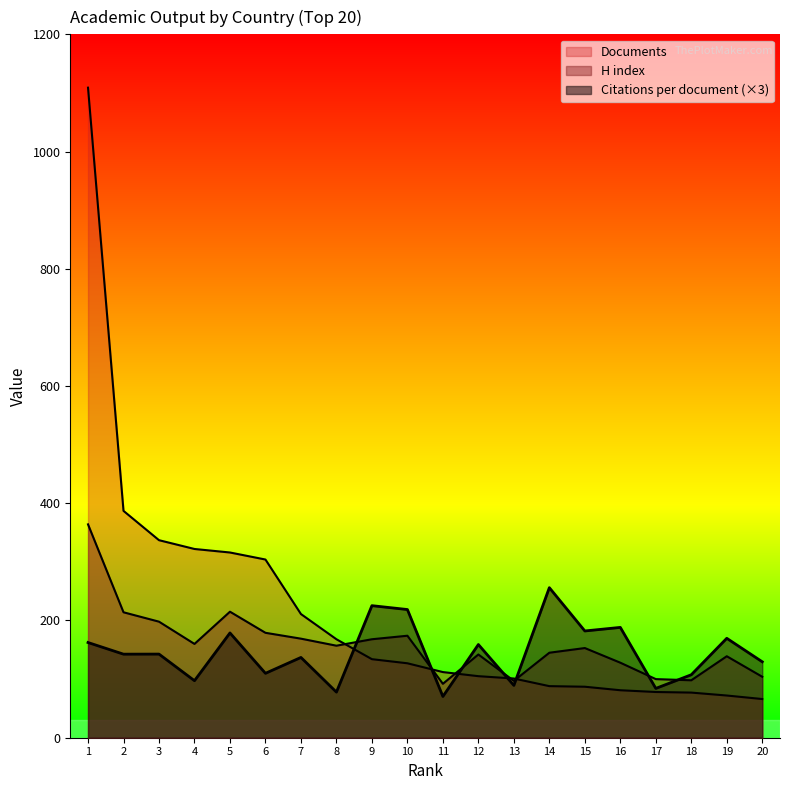

Does the chart display data point markers on the line(s)?

No